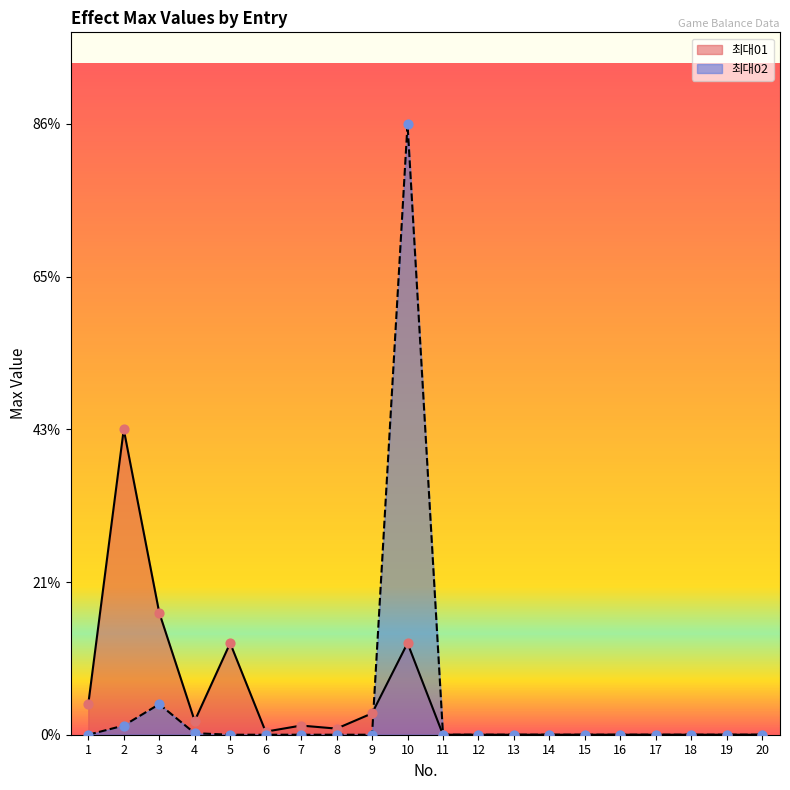

Is the value of 최대01 at 7 greater than the value of 최대02 at 17?

Yes